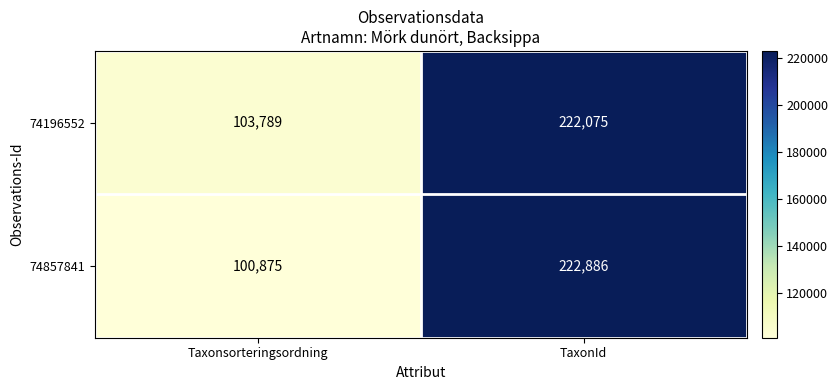

Rank the series at Taxonsorteringsordning from highest to lowest value.

74196552, 74857841